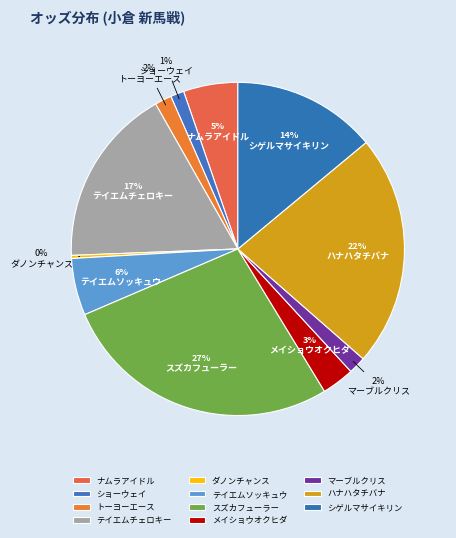

Count the number of slices in the pie.

11